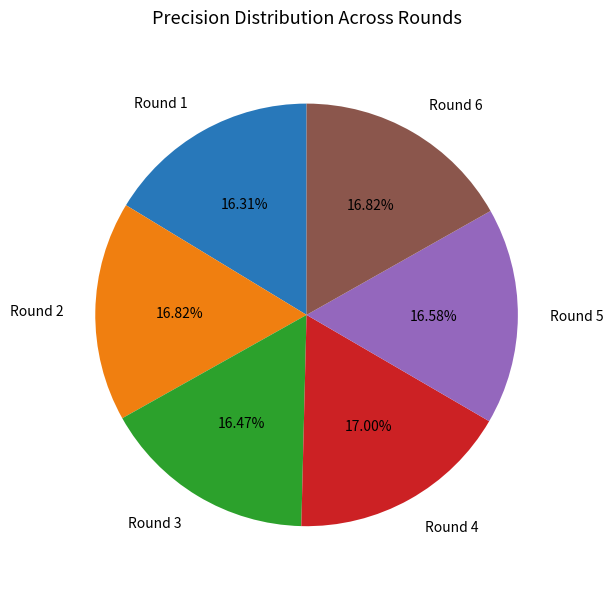

True or false: Round 3 accounts for 16% of the total.

True